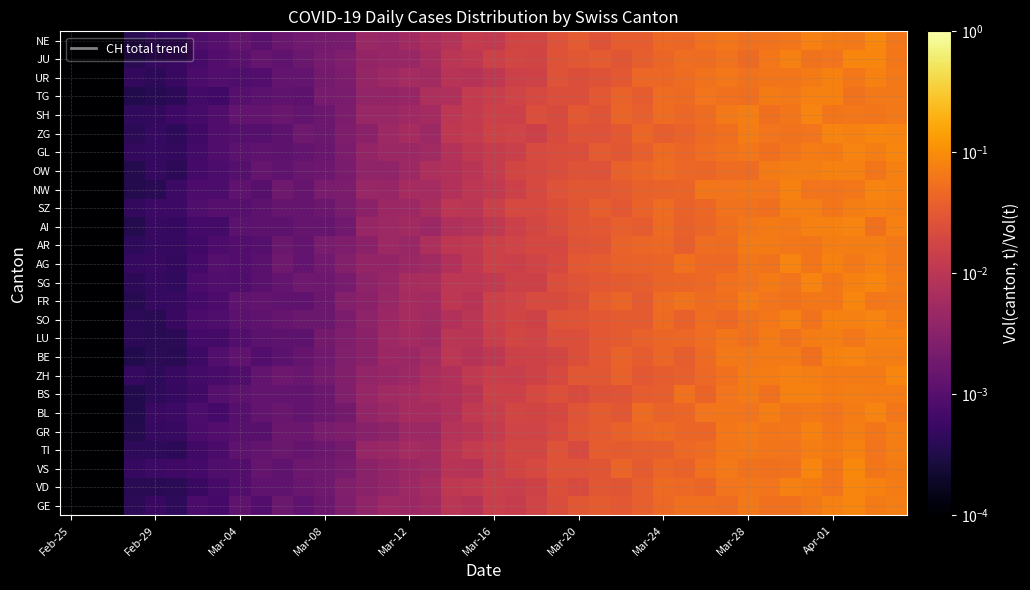

Reading left to right, extract all data points from this chart.

row_0: 0.0	0.0	0.0	0.0	0.0	0.0	0.0	0.0	0.0	0.0	0.0	0.0	0.0	0.0	0.0	0.0	0.0	0.0	0.0	0.0	0.0	0.0	0.0	0.0	0.0	0.0	0.0	0.0	0.0	0.1	0.1	0.1	0.1	0.1	0.1	0.1	0.1	0.1	0.1	0.1
row_1: 0.0	0.0	0.0	0.0	0.0	0.0	0.0	0.0	0.0	0.0	0.0	0.0	0.0	0.0	0.0	0.0	0.0	0.0	0.0	0.0	0.0	0.0	0.0	0.0	0.0	0.0	0.0	0.0	0.0	0.0	0.0	0.1	0.1	0.1	0.1	0.1	0.1	0.1	0.1	0.1
row_2: 0.0	0.0	0.0	0.0	0.0	0.0	0.0	0.0	0.0	0.0	0.0	0.0	0.0	0.0	0.0	0.0	0.0	0.0	0.0	0.0	0.0	0.0	0.0	0.0	0.0	0.0	0.0	0.0	0.0	0.0	0.1	0.1	0.1	0.1	0.1	0.1	0.1	0.1	0.1	0.1
row_3: 0.0	0.0	0.0	0.0	0.0	0.0	0.0	0.0	0.0	0.0	0.0	0.0	0.0	0.0	0.0	0.0	0.0	0.0	0.0	0.0	0.0	0.0	0.0	0.0	0.0	0.0	0.0	0.0	0.0	0.0	0.0	0.1	0.1	0.1	0.1	0.1	0.1	0.1	0.1	0.1
row_4: 0.0	0.0	0.0	0.0	0.0	0.0	0.0	0.0	0.0	0.0	0.0	0.0	0.0	0.0	0.0	0.0	0.0	0.0	0.0	0.0	0.0	0.0	0.0	0.0	0.0	0.0	0.0	0.0	0.0	0.0	0.0	0.1	0.1	0.1	0.1	0.1	0.1	0.1	0.1	0.1
row_5: 0.0	0.0	0.0	0.0	0.0	0.0	0.0	0.0	0.0	0.0	0.0	0.0	0.0	0.0	0.0	0.0	0.0	0.0	0.0	0.0	0.0	0.0	0.0	0.0	0.0	0.0	0.0	0.0	0.0	0.0	0.1	0.1	0.1	0.1	0.1	0.1	0.1	0.1	0.1	0.1
row_6: 0.0	0.0	0.0	0.0	0.0	0.0	0.0	0.0	0.0	0.0	0.0	0.0	0.0	0.0	0.0	0.0	0.0	0.0	0.0	0.0	0.0	0.0	0.0	0.0	0.0	0.0	0.0	0.0	0.0	0.1	0.0	0.1	0.1	0.1	0.1	0.1	0.1	0.1	0.1	0.1
row_7: 0.0	0.0	0.0	0.0	0.0	0.0	0.0	0.0	0.0	0.0	0.0	0.0	0.0	0.0	0.0	0.0	0.0	0.0	0.0	0.0	0.0	0.0	0.0	0.0	0.0	0.0	0.0	0.0	0.0	0.0	0.0	0.1	0.1	0.1	0.1	0.1	0.1	0.1	0.1	0.1
row_8: 0.0	0.0	0.0	0.0	0.0	0.0	0.0	0.0	0.0	0.0	0.0	0.0	0.0	0.0	0.0	0.0	0.0	0.0	0.0	0.0	0.0	0.0	0.0	0.0	0.0	0.0	0.0	0.0	0.0	0.0	0.0	0.1	0.1	0.1	0.1	0.1	0.1	0.1	0.1	0.1
row_9: 0.0	0.0	0.0	0.0	0.0	0.0	0.0	0.0	0.0	0.0	0.0	0.0	0.0	0.0	0.0	0.0	0.0	0.0	0.0	0.0	0.0	0.0	0.0	0.0	0.0	0.0	0.0	0.0	0.0	0.0	0.1	0.1	0.1	0.1	0.1	0.1	0.1	0.1	0.1	0.1
row_10: 0.0	0.0	0.0	0.0	0.0	0.0	0.0	0.0	0.0	0.0	0.0	0.0	0.0	0.0	0.0	0.0	0.0	0.0	0.0	0.0	0.0	0.0	0.0	0.0	0.0	0.0	0.0	0.0	0.0	0.0	0.1	0.0	0.1	0.1	0.1	0.1	0.1	0.1	0.1	0.1
row_11: 0.0	0.0	0.0	0.0	0.0	0.0	0.0	0.0	0.0	0.0	0.0	0.0	0.0	0.0	0.0	0.0	0.0	0.0	0.0	0.0	0.0	0.0	0.0	0.0	0.0	0.0	0.0	0.0	0.0	0.1	0.0	0.1	0.1	0.1	0.1	0.1	0.1	0.1	0.1	0.1
row_12: 0.0	0.0	0.0	0.0	0.0	0.0	0.0	0.0	0.0	0.0	0.0	0.0	0.0	0.0	0.0	0.0	0.0	0.0	0.0	0.0	0.0	0.0	0.0	0.0	0.0	0.0	0.0	0.0	0.0	0.0	0.0	0.1	0.1	0.1	0.1	0.1	0.1	0.1	0.1	0.1
row_13: 0.0	0.0	0.0	0.0	0.0	0.0	0.0	0.0	0.0	0.0	0.0	0.0	0.0	0.0	0.0	0.0	0.0	0.0	0.0	0.0	0.0	0.0	0.0	0.0	0.0	0.0	0.0	0.0	0.0	0.1	0.0	0.0	0.1	0.1	0.1	0.1	0.1	0.1	0.1	0.1
row_14: 0.0	0.0	0.0	0.0	0.0	0.0	0.0	0.0	0.0	0.0	0.0	0.0	0.0	0.0	0.0	0.0	0.0	0.0	0.0	0.0	0.0	0.0	0.0	0.0	0.0	0.0	0.0	0.0	0.0	0.0	0.1	0.0	0.1	0.1	0.1	0.1	0.1	0.1	0.1	0.1
row_15: 0.0	0.0	0.0	0.0	0.0	0.0	0.0	0.0	0.0	0.0	0.0	0.0	0.0	0.0	0.0	0.0	0.0	0.0	0.0	0.0	0.0	0.0	0.0	0.0	0.0	0.0	0.0	0.0	0.0	0.0	0.0	0.1	0.1	0.1	0.1	0.1	0.1	0.1	0.1	0.1
row_16: 0.0	0.0	0.0	0.0	0.0	0.0	0.0	0.0	0.0	0.0	0.0	0.0	0.0	0.0	0.0	0.0	0.0	0.0	0.0	0.0	0.0	0.0	0.0	0.0	0.0	0.0	0.0	0.0	0.1	0.0	0.0	0.1	0.1	0.1	0.1	0.1	0.1	0.1	0.1	0.1
row_17: 0.0	0.0	0.0	0.0	0.0	0.0	0.0	0.0	0.0	0.0	0.0	0.0	0.0	0.0	0.0	0.0	0.0	0.0	0.0	0.0	0.0	0.0	0.0	0.0	0.0	0.0	0.0	0.0	0.0	0.0	0.1	0.1	0.1	0.1	0.1	0.1	0.1	0.1	0.1	0.1
row_18: 0.0	0.0	0.0	0.0	0.0	0.0	0.0	0.0	0.0	0.0	0.0	0.0	0.0	0.0	0.0	0.0	0.0	0.0	0.0	0.0	0.0	0.0	0.0	0.0	0.0	0.0	0.0	0.0	0.0	0.0	0.0	0.0	0.0	0.1	0.1	0.1	0.1	0.1	0.1	0.1
row_19: 0.0	0.0	0.0	0.0	0.0	0.0	0.0	0.0	0.0	0.0	0.0	0.0	0.0	0.0	0.0	0.0	0.0	0.0	0.0	0.0	0.0	0.0	0.0	0.0	0.0	0.0	0.0	0.0	0.0	0.0	0.1	0.1	0.1	0.1	0.1	0.1	0.1	0.1	0.1	0.1
row_20: 0.0	0.0	0.0	0.0	0.0	0.0	0.0	0.0	0.0	0.0	0.0	0.0	0.0	0.0	0.0	0.0	0.0	0.0	0.0	0.0	0.0	0.0	0.0	0.0	0.0	0.0	0.0	0.0	0.0	0.0	0.0	0.1	0.1	0.1	0.1	0.1	0.1	0.1	0.1	0.1
row_21: 0.0	0.0	0.0	0.0	0.0	0.0	0.0	0.0	0.0	0.0	0.0	0.0	0.0	0.0	0.0	0.0	0.0	0.0	0.0	0.0	0.0	0.0	0.0	0.0	0.0	0.0	0.0	0.0	0.1	0.0	0.0	0.1	0.1	0.1	0.1	0.1	0.1	0.1	0.1	0.1
row_22: 0.0	0.0	0.0	0.0	0.0	0.0	0.0	0.0	0.0	0.0	0.0	0.0	0.0	0.0	0.0	0.0	0.0	0.0	0.0	0.0	0.0	0.0	0.0	0.0	0.0	0.0	0.0	0.0	0.0	0.0	0.1	0.1	0.1	0.1	0.1	0.1	0.1	0.1	0.1	0.1
row_23: 0.0	0.0	0.0	0.0	0.0	0.0	0.0	0.0	0.0	0.0	0.0	0.0	0.0	0.0	0.0	0.0	0.0	0.0	0.0	0.0	0.0	0.0	0.0	0.0	0.0	0.0	0.0	0.0	0.0	0.0	0.1	0.1	0.1	0.1	0.1	0.1	0.1	0.1	0.1	0.1
row_24: 0.0	0.0	0.0	0.0	0.0	0.0	0.0	0.0	0.0	0.0	0.0	0.0	0.0	0.0	0.0	0.0	0.0	0.0	0.0	0.0	0.0	0.0	0.0	0.0	0.0	0.0	0.0	0.0	0.0	0.1	0.0	0.1	0.0	0.1	0.1	0.1	0.1	0.1	0.1	0.1
row_25: 0.0	0.0	0.0	0.0	0.0	0.0	0.0	0.0	0.0	0.0	0.0	0.0	0.0	0.0	0.0	0.0	0.0	0.0	0.0	0.0	0.0	0.0	0.0	0.0	0.0	0.0	0.0	0.0	0.0	0.0	0.1	0.1	0.1	0.1	0.1	0.1	0.1	0.1	0.1	0.1